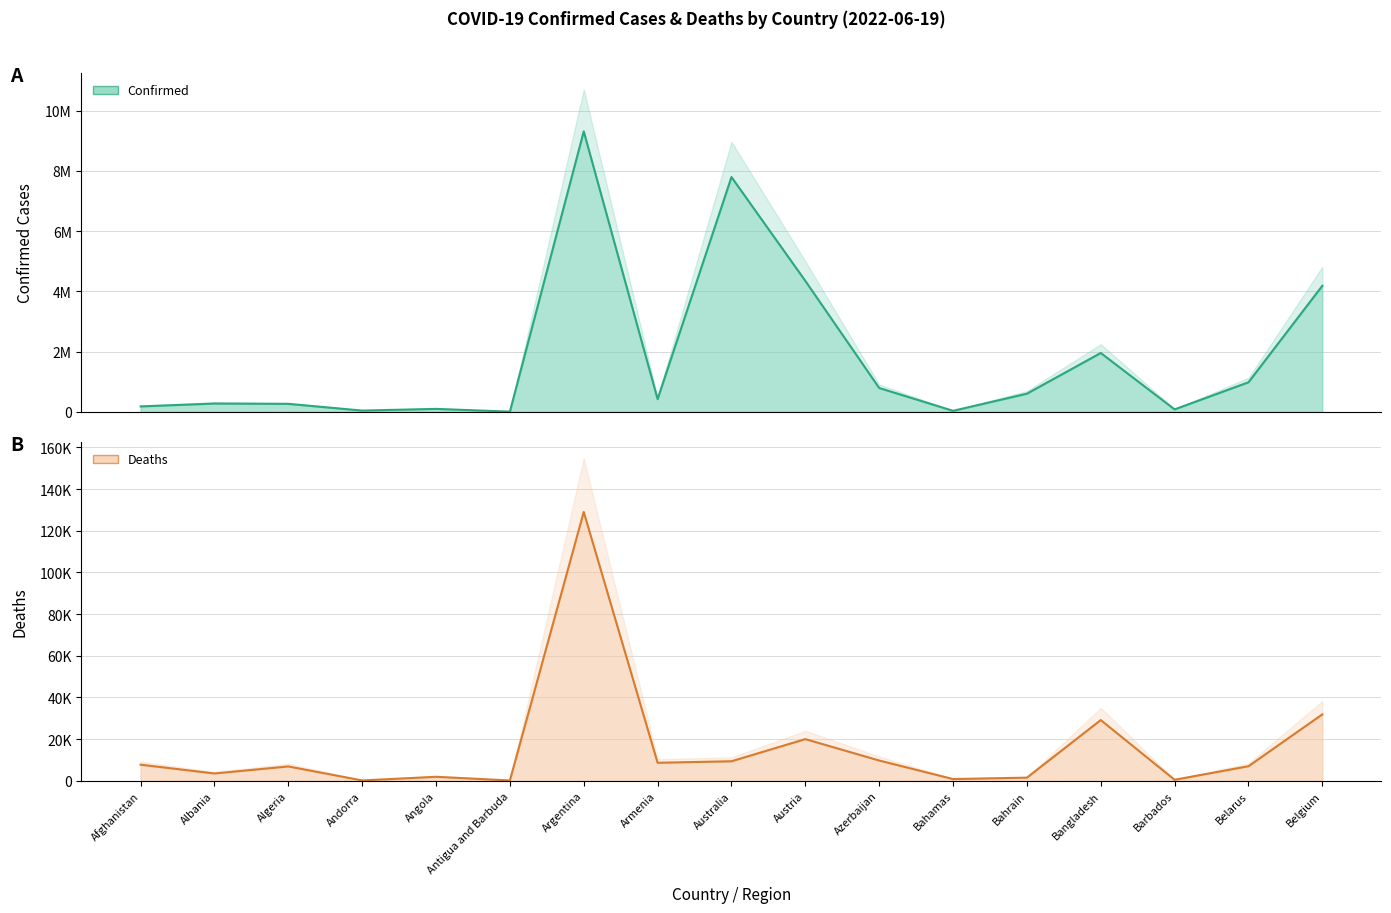

What is the lowest value of the Confirmed series?

8581